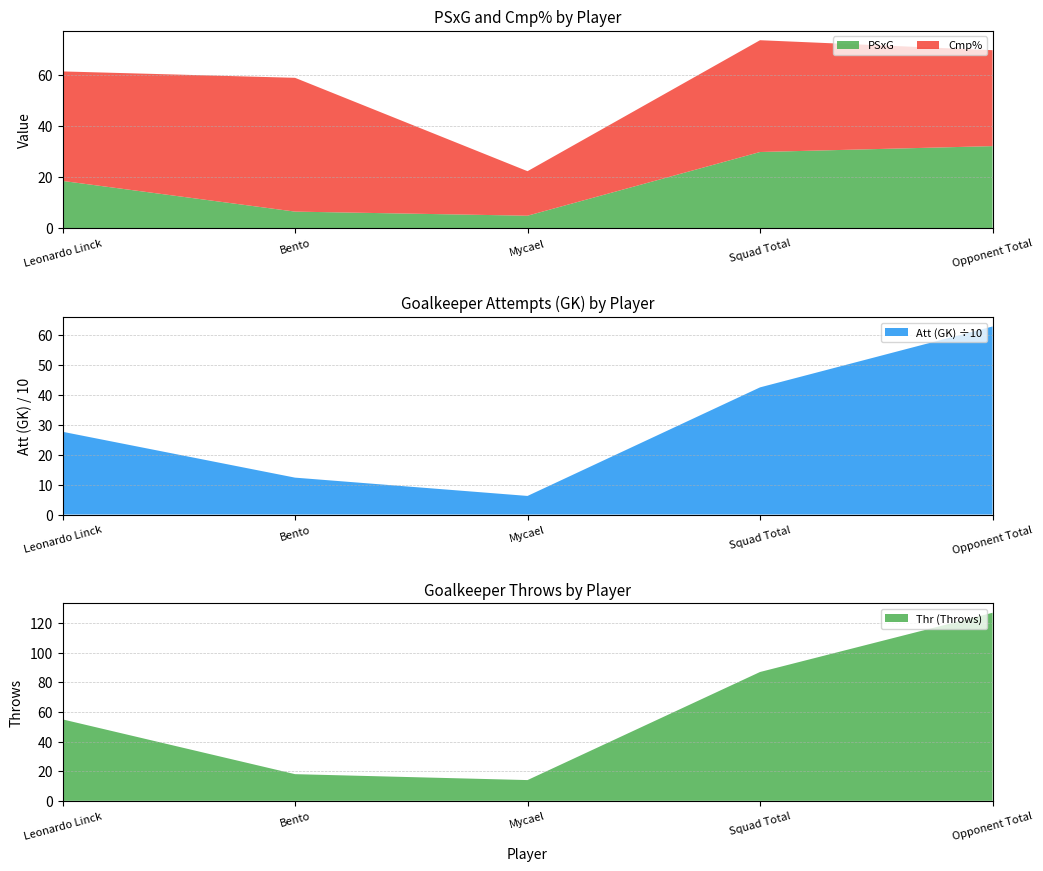

Reading right to left, list all the values displayed in this chart.

PSxG: Opponent Total=32.1	Squad Total=29.8	Mycael=4.9	Bento=6.5	Leonardo Linck=18.5
Att (GK): Opponent Total=627.0	Squad Total=424.0	Mycael=62.0	Bento=123.0	Leonardo Linck=276.0
Thr: Opponent Total=127.0	Squad Total=87.0	Mycael=14.0	Bento=18.0	Leonardo Linck=55.0
Cmp%: Opponent Total=37.5	Squad Total=43.7	Mycael=17.4	Bento=52.3	Leonardo Linck=42.8